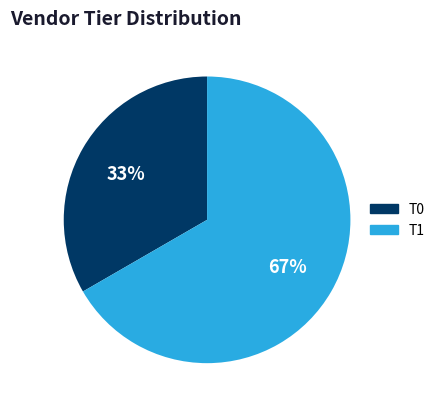

To the nearest percent, what percentage of the pie is T0?

33%